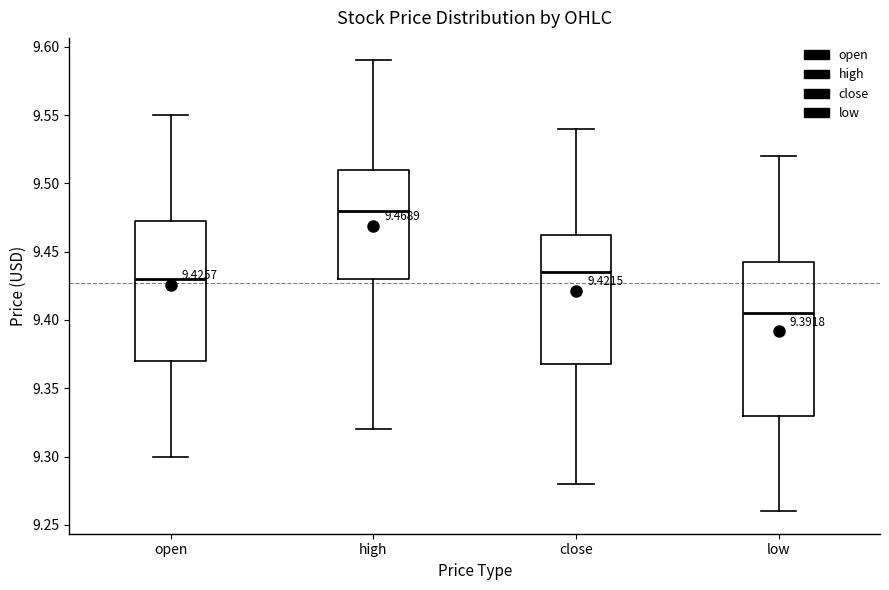

Comparing the boxes themselves (not the whiskers), which one is the tallest?

low